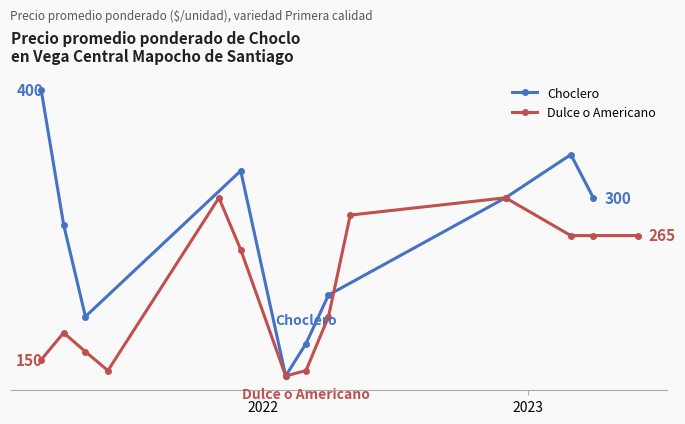

How many lines are shown in the chart?

2